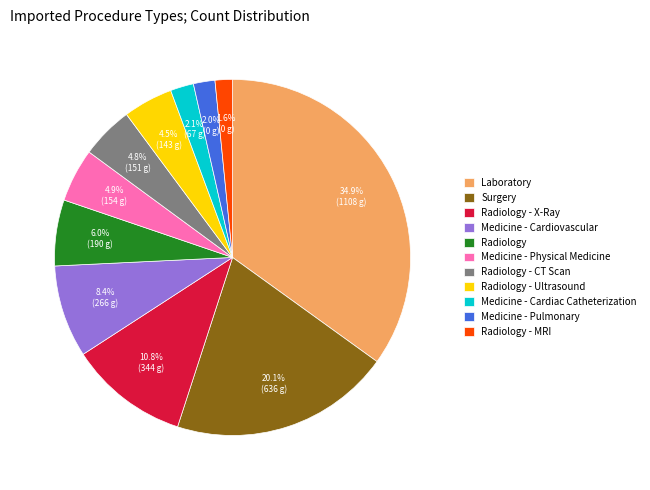

How many slices are in this pie chart?

11